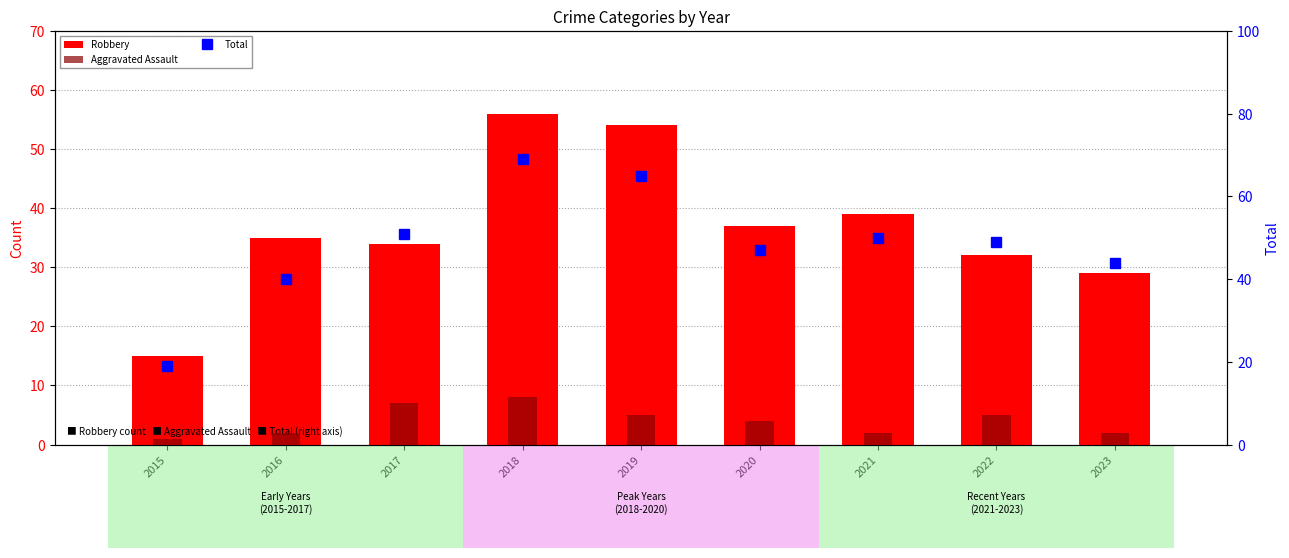

What is the value of the Robbery bar at the 2nd from the left?

35